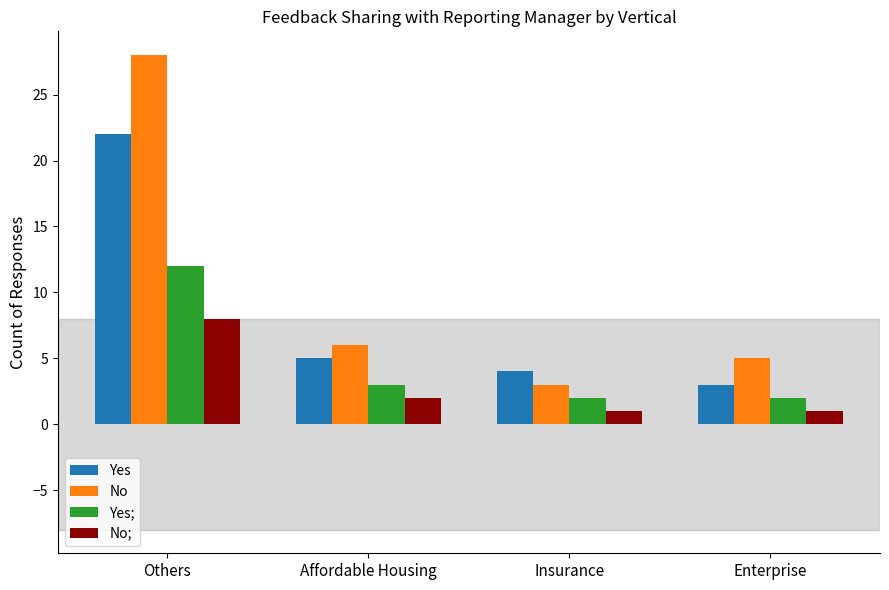

What is the label of the 4th bar from the right?

Others